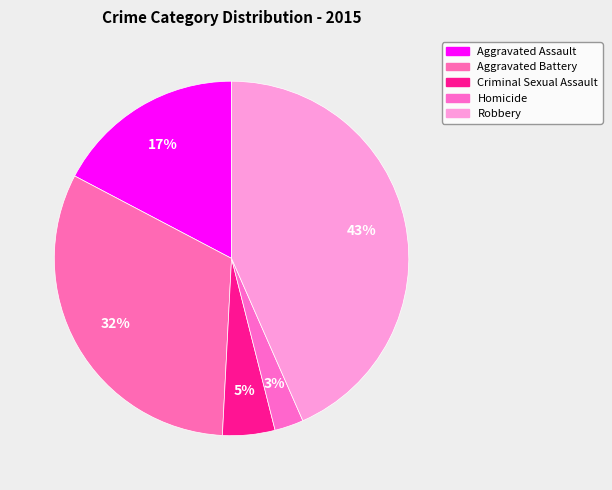

Is Criminal Sexual Assault the majority of the pie?

No